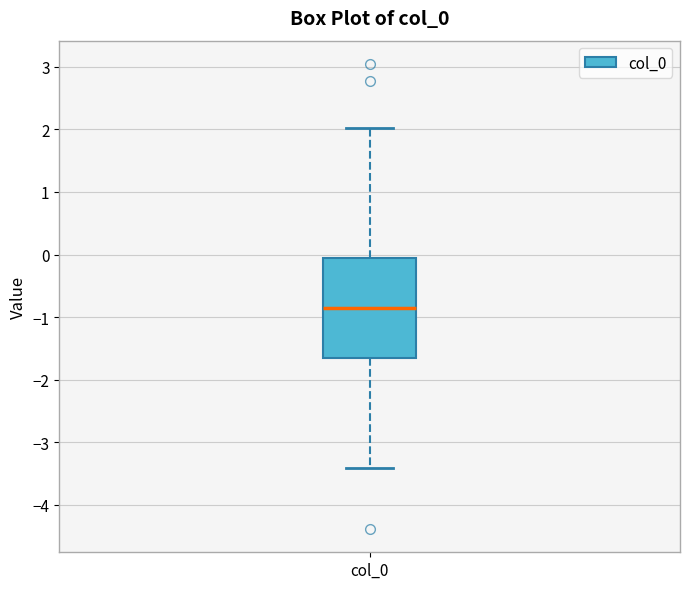

Where does the upper whisker of the box for col_0 end on the y-axis? The values are not printed on the chart, so give them approximately, as read against the axis.

2.0